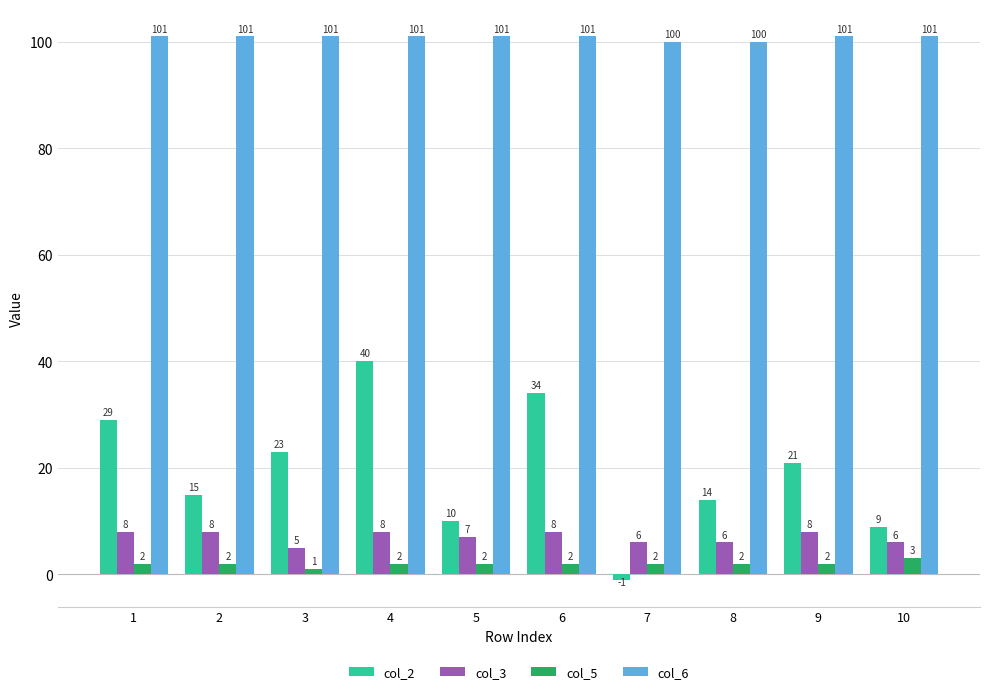

Which series has the widest spread of values?

col_2